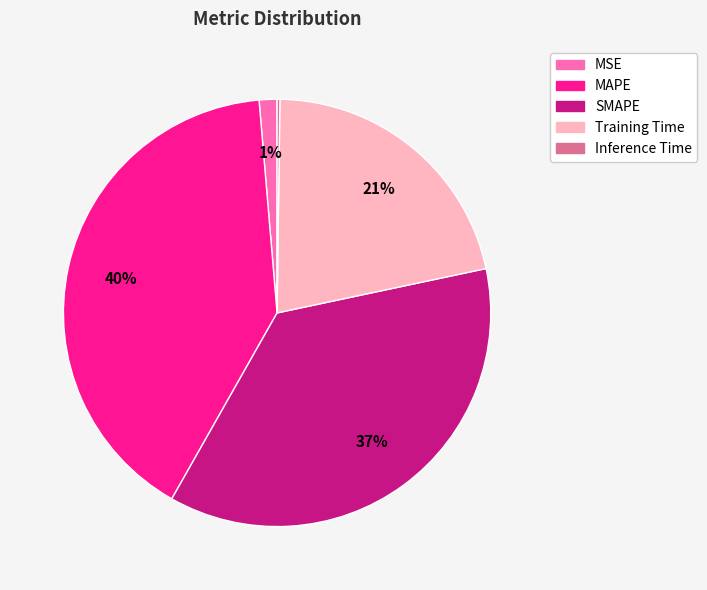

Which category has the biggest portion of the pie?

MAPE